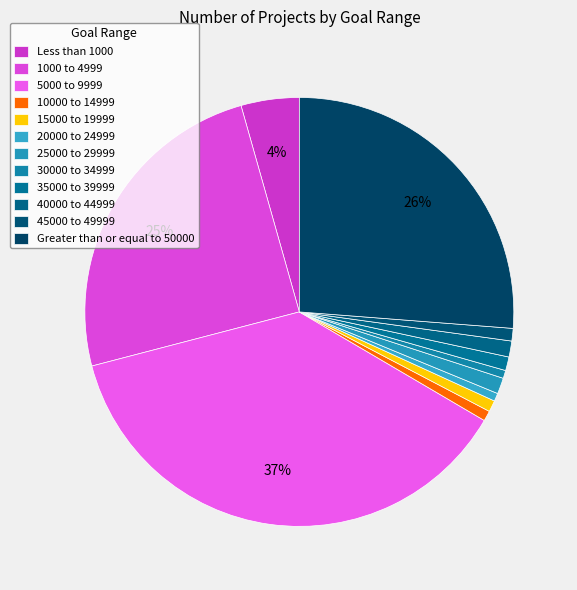

Count the number of slices in the pie.

12